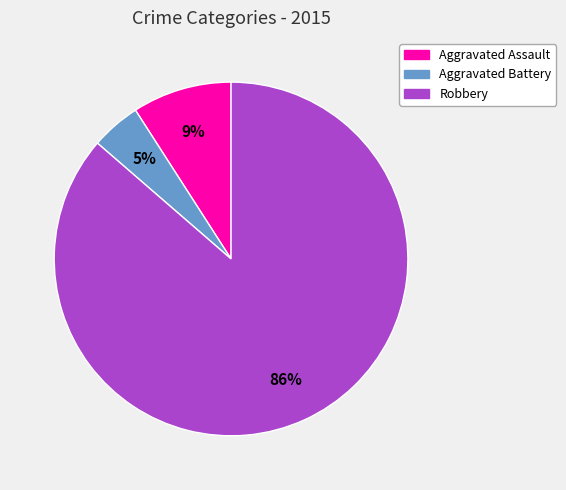

Between Aggravated Battery and Aggravated Assault, which is larger?

Aggravated Assault